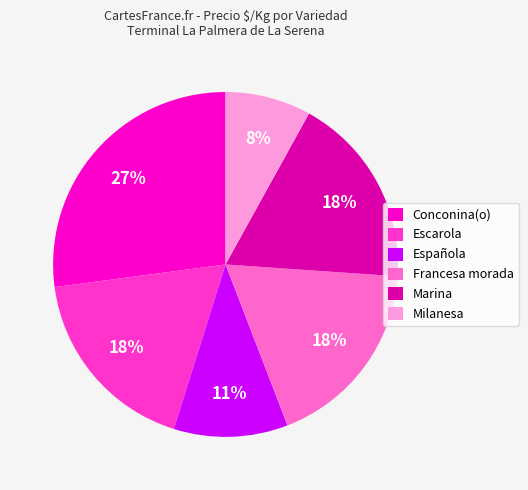

To the nearest percent, what is the difference between the largest and smallest slice percentages?

19%